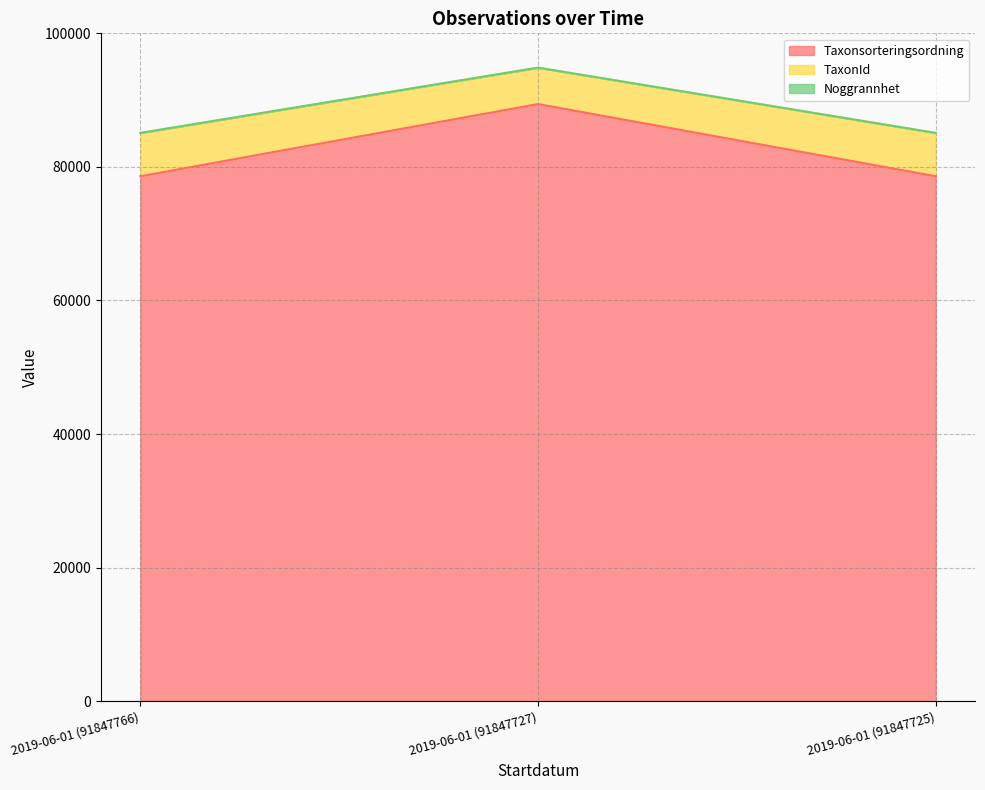

Which category has the highest value in the Taxonsorteringsordning series?

2019-06-01 (91847727)